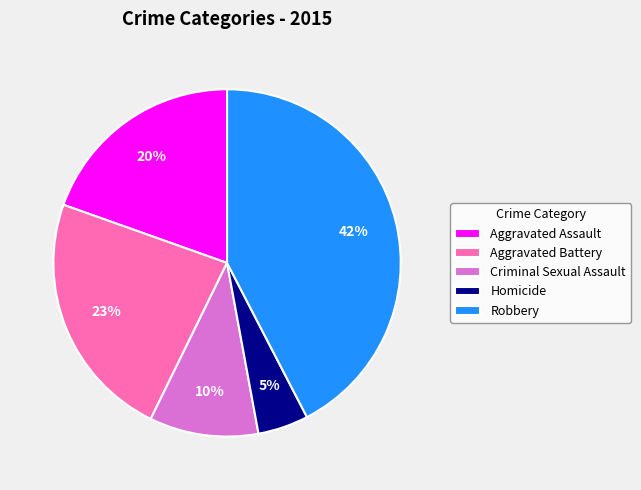

Is the sum of Homicide and Robbery greater than half?

No